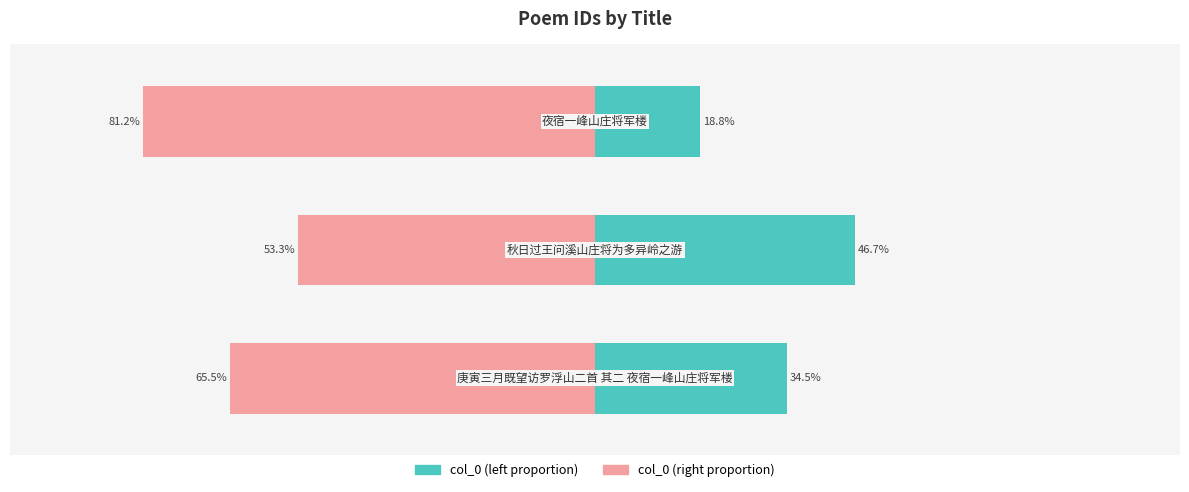

Reading right to left, what are all the values shown in this chart?

col_0 (left): 18.8	46.7	34.5
col_0 (right): -81.2	-53.3	-65.5